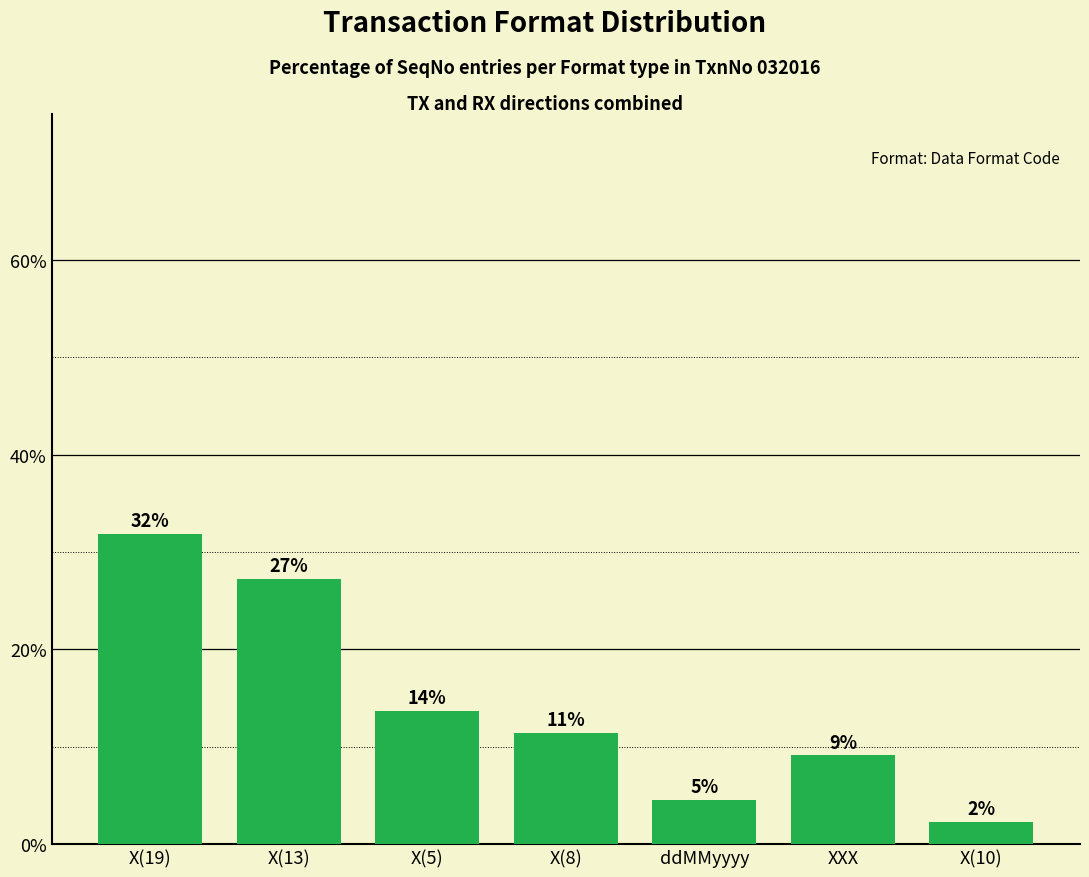

Approximately how many times larger is the value at ddMMyyyy compared to X(8)?

0.4